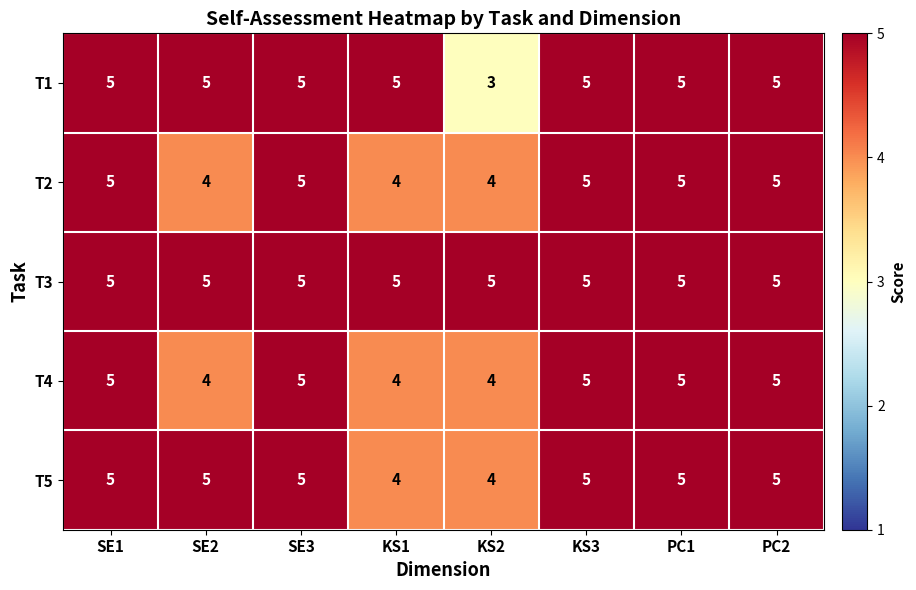

What is the sum of all T1 values?

38